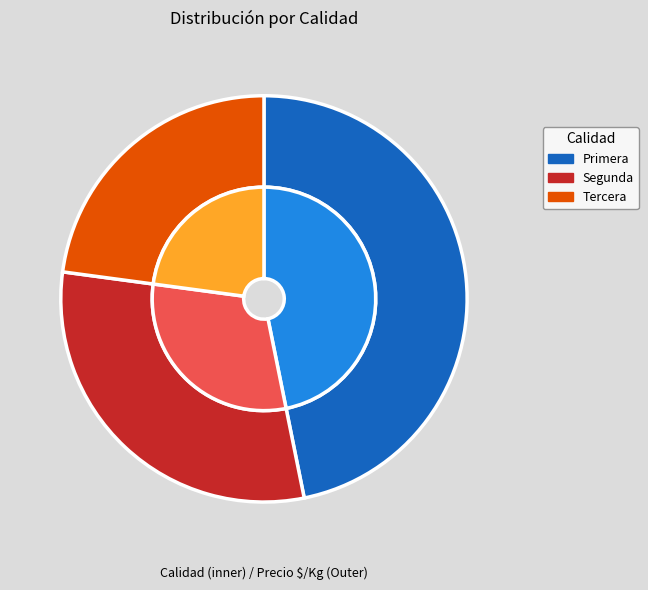

What portion of the pie excludes Segunda?

68.9%